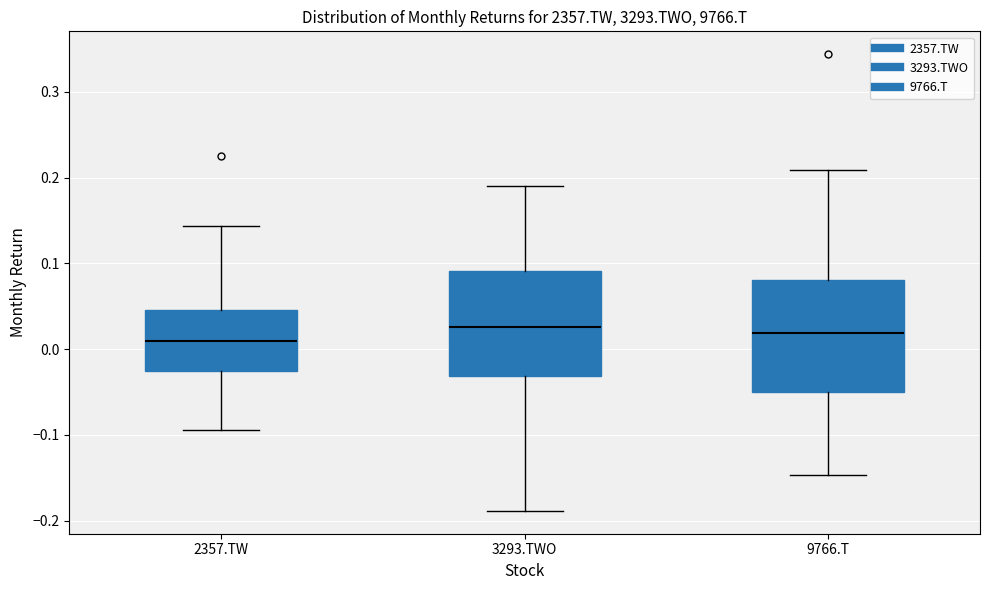

Where does the upper whisker of the box for 9766.T end on the y-axis? The values are not printed on the chart, so give them approximately, as read against the axis.

0.21